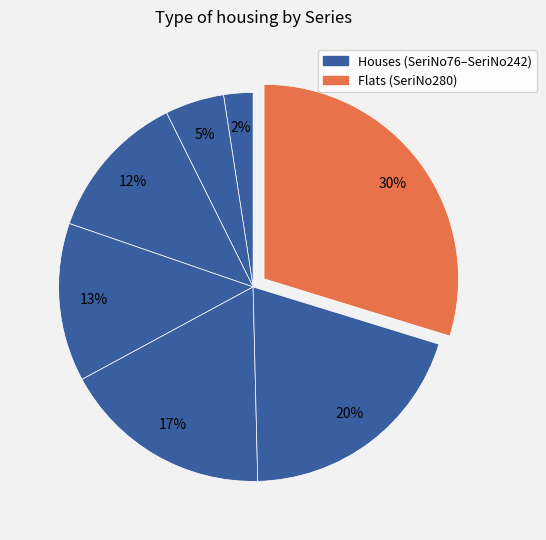

Is there a majority slice in this chart?

No